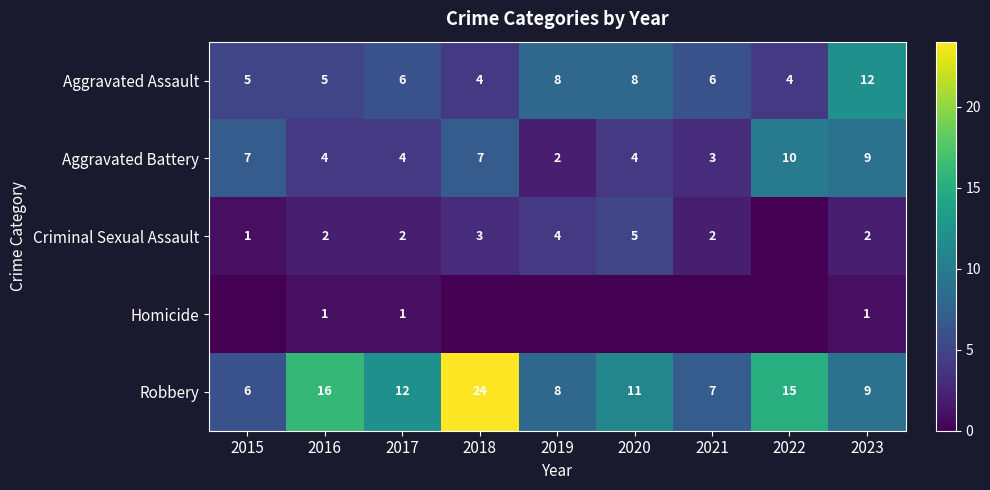

Which label corresponds to the largest value in the chart?

2018